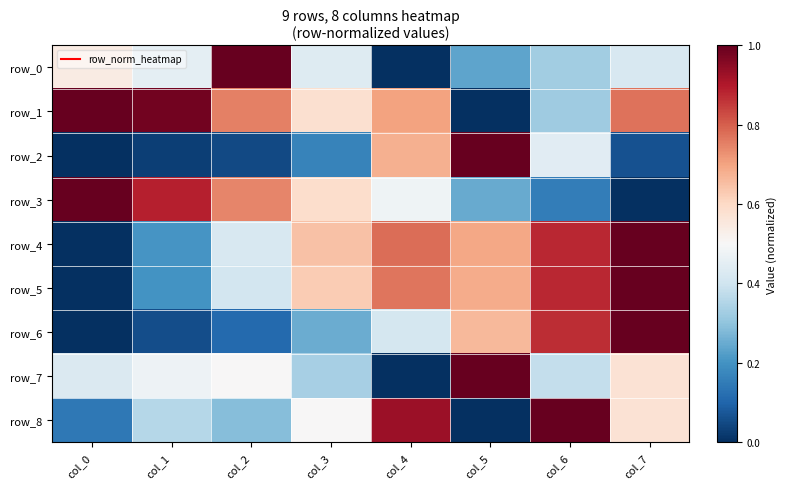

What is the total value across all series at col_4?

4.7